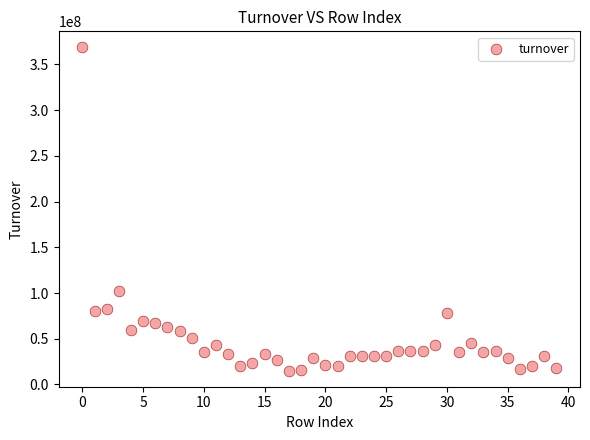

What Y value in the scatter plot is closest to 191907776?

101736608